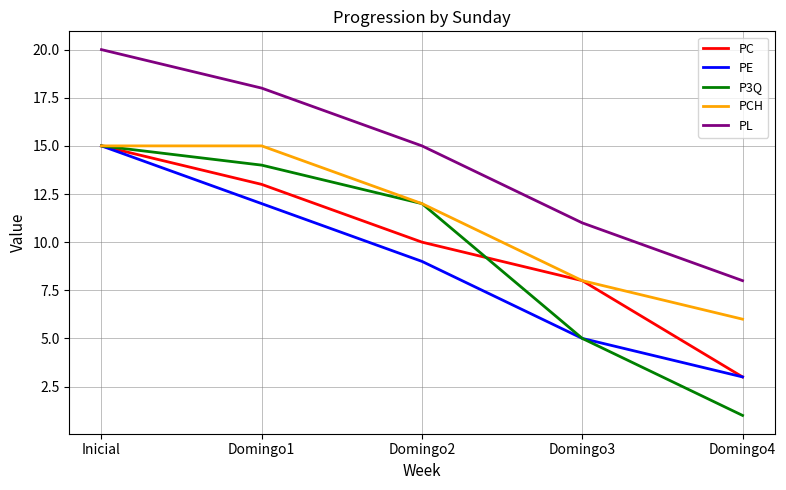

Where is PE nearest to the value 9?

Domingo2